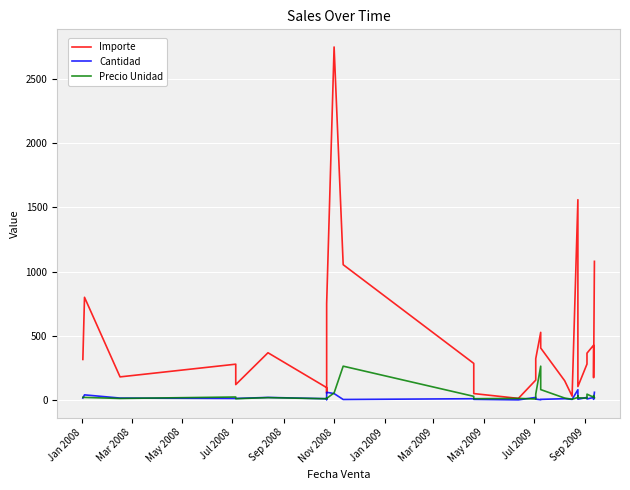

How many values in the Cantidad series exceed 10?

13